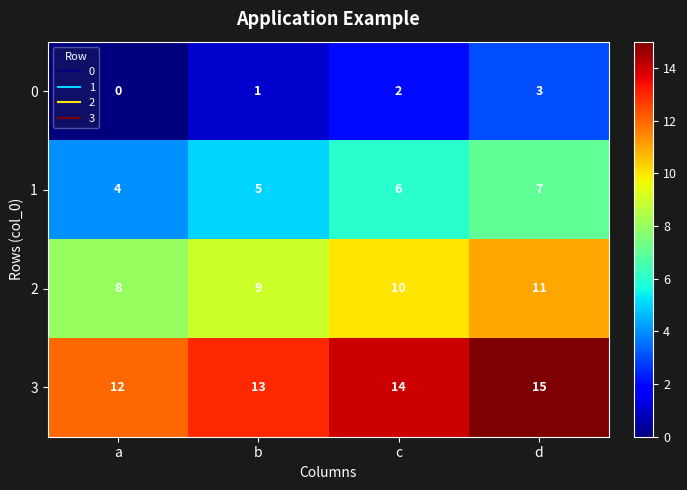

Reading left to right, list all the values displayed in this chart.

0: 0	1	2	3
1: 4	5	6	7
2: 8	9	10	11
3: 12	13	14	15